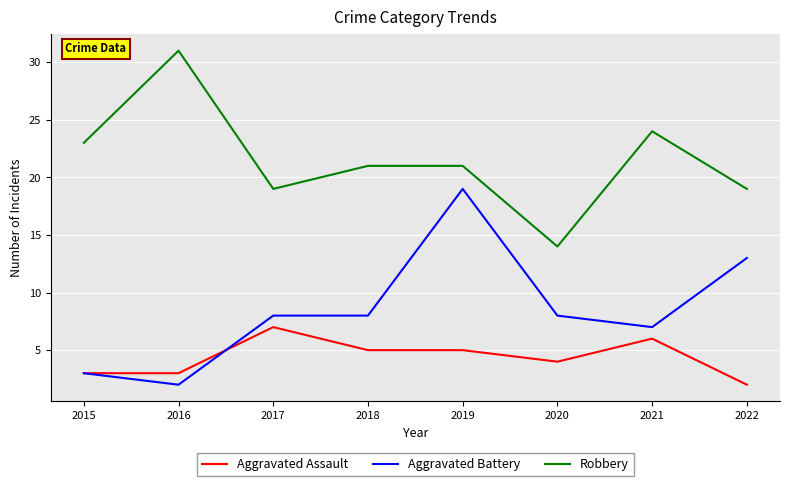

True or false: Aggravated Assault and Aggravated Battery intersect in this chart.

True